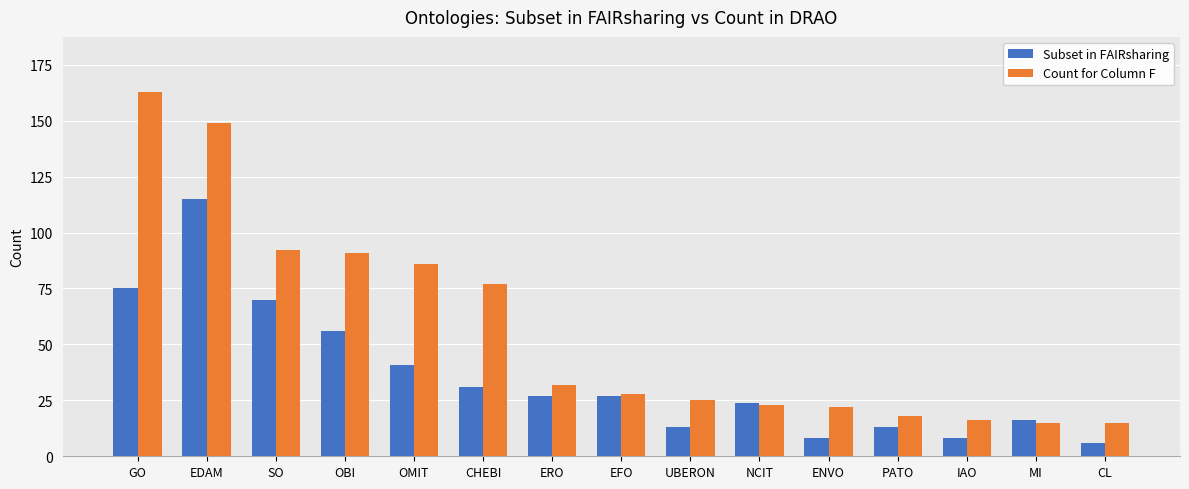

The Subset in FAIRsharing series shows 103 at SO. True or false?

False